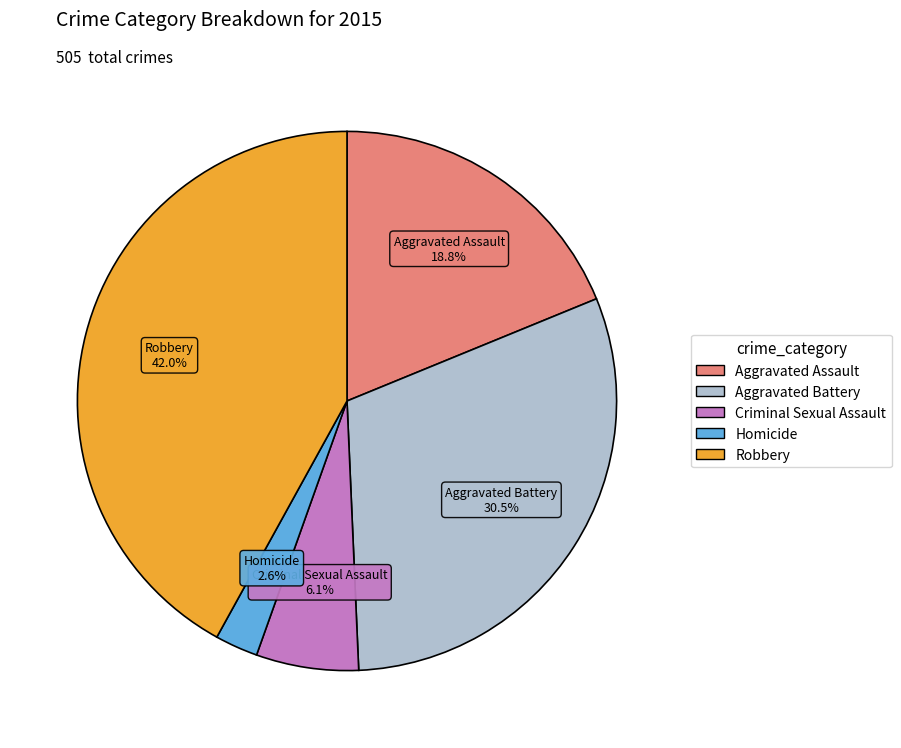

Which category has the biggest portion of the pie?

Robbery